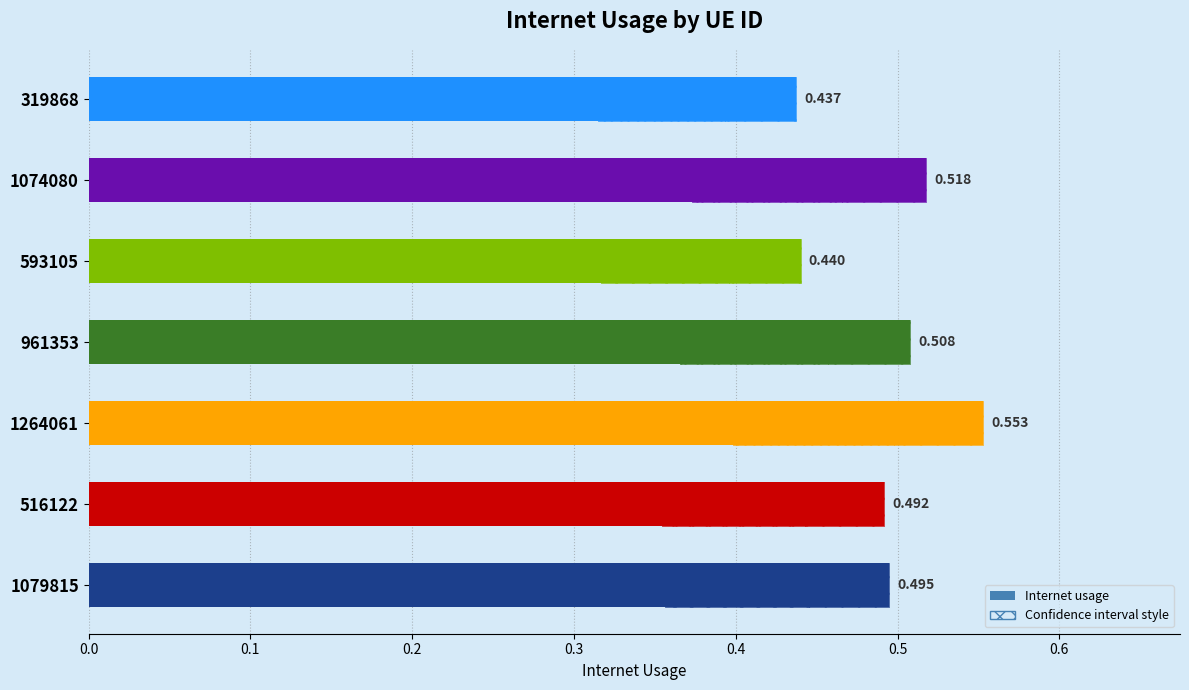

The value at 1079815 is 0.7. True or false?

False